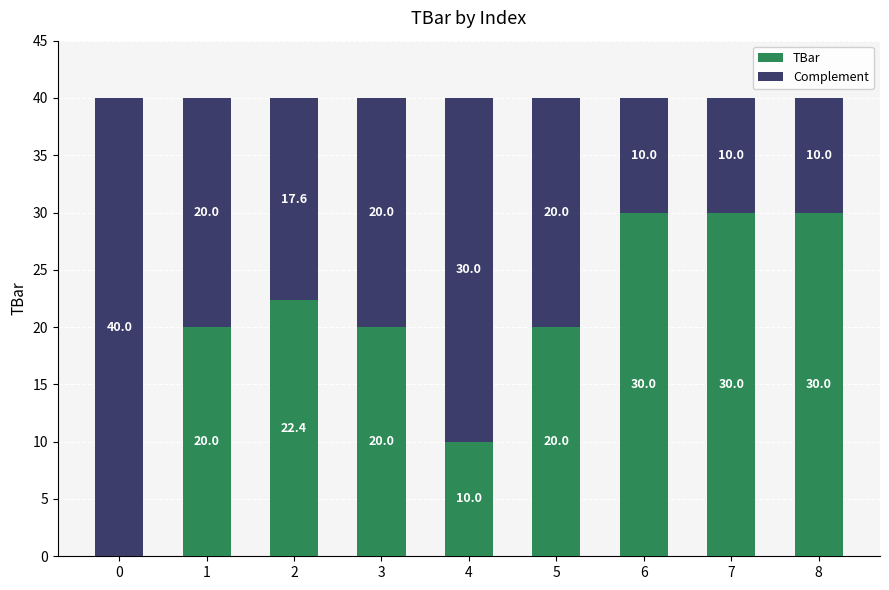

What is the total value across all series at 3?

40.0